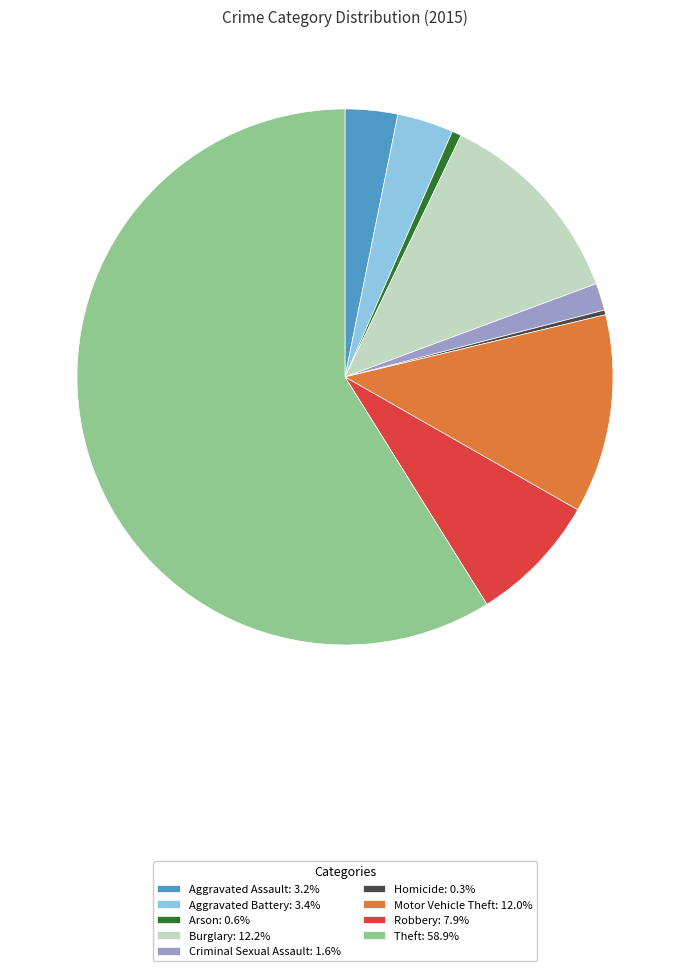

Between Robbery and Motor Vehicle Theft, which is larger?

Motor Vehicle Theft